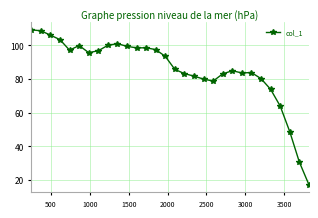

What is the value of the 11th point from the left?

99.4